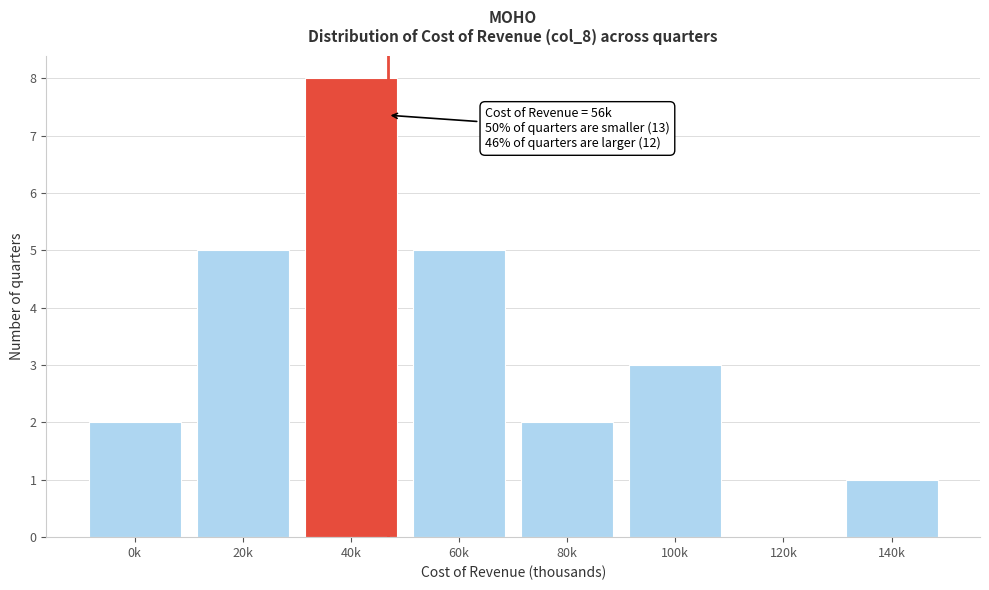

Reading left to right, list all the values displayed in this chart.

0k=2	20k=5	40k=8	60k=5	80k=2	100k=3	120k=0	140k=1